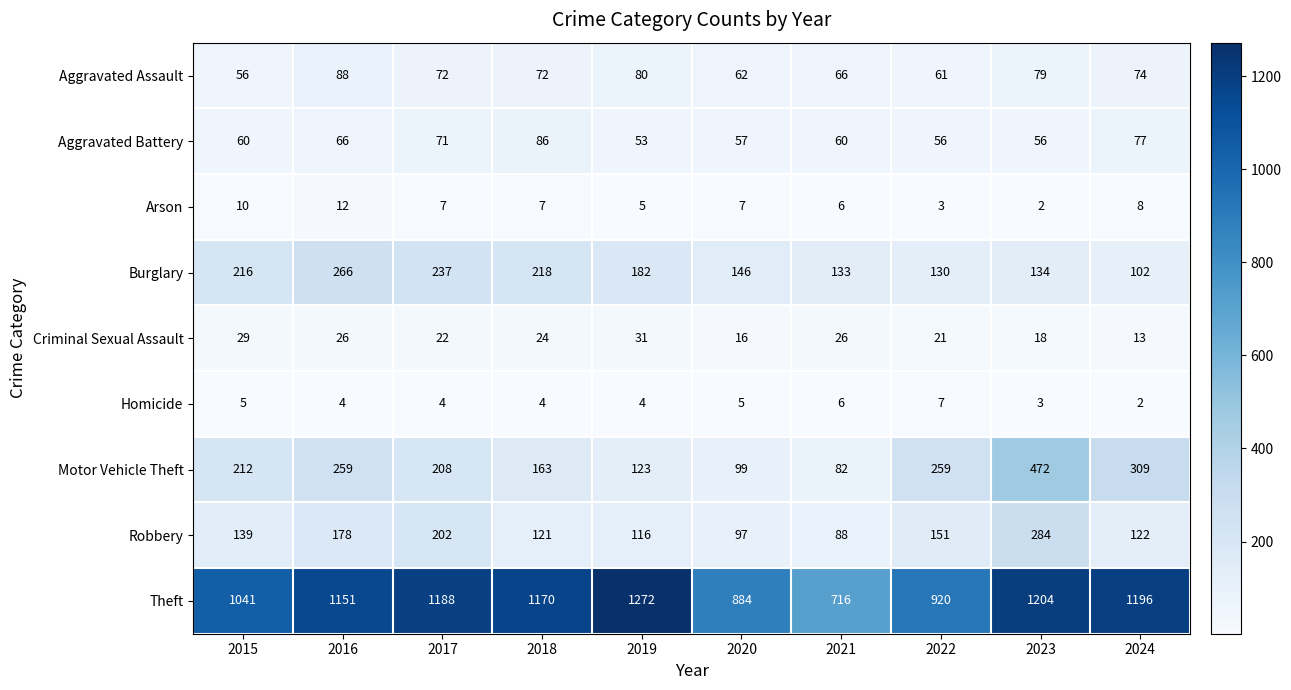

What is the maximum value shown in the chart?

1272